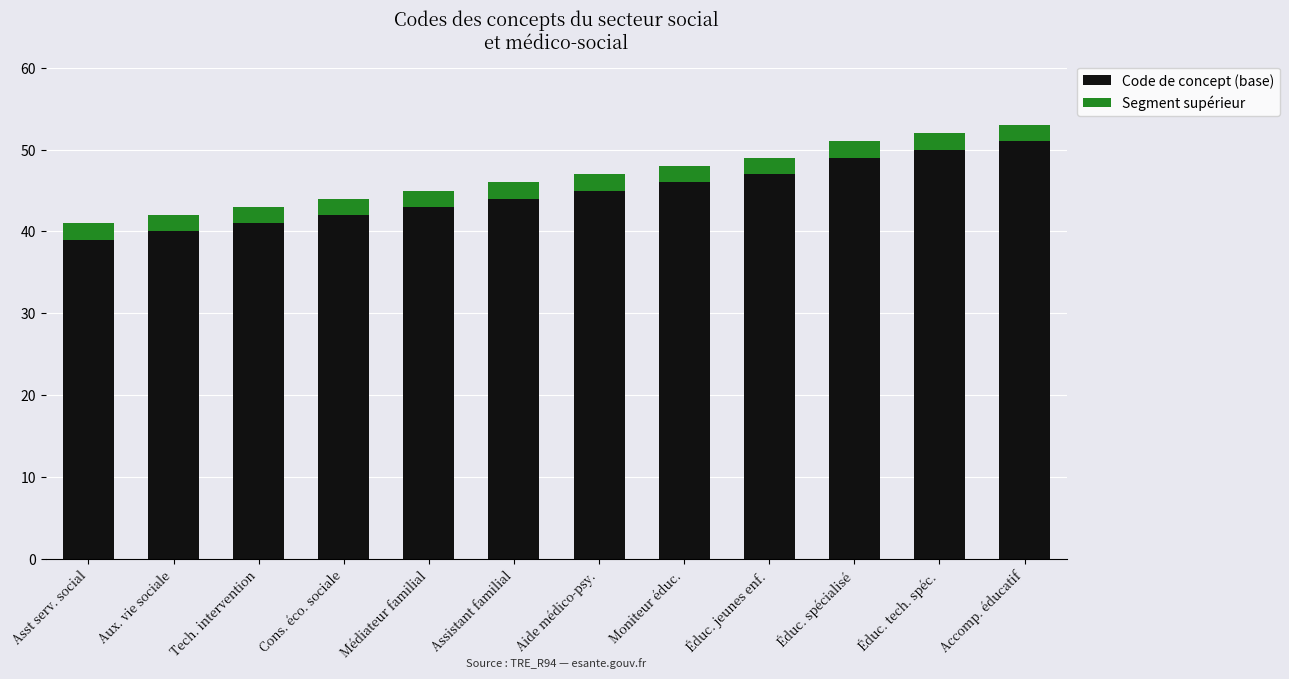

The Code de concept (base) series shows 60 at Assistant familial. True or false?

False